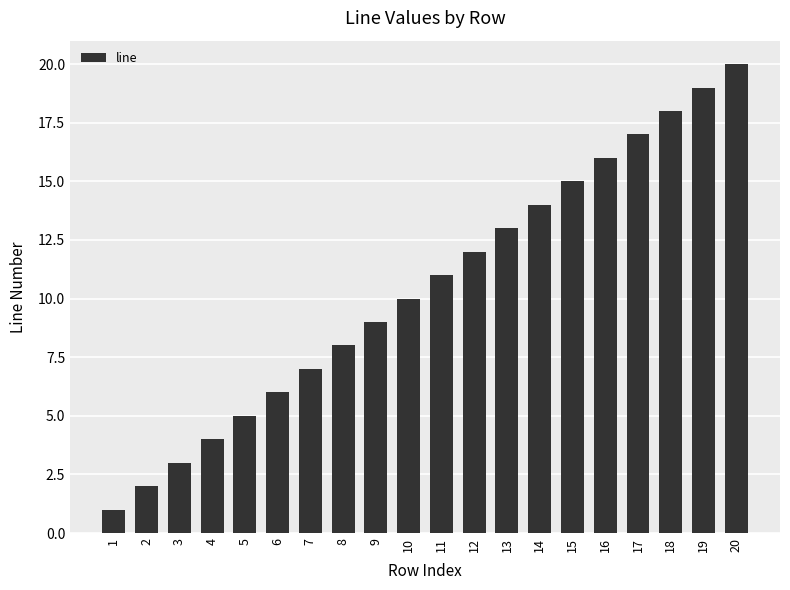

Approximately how many times larger is the value at 19 compared to 18?

1.1